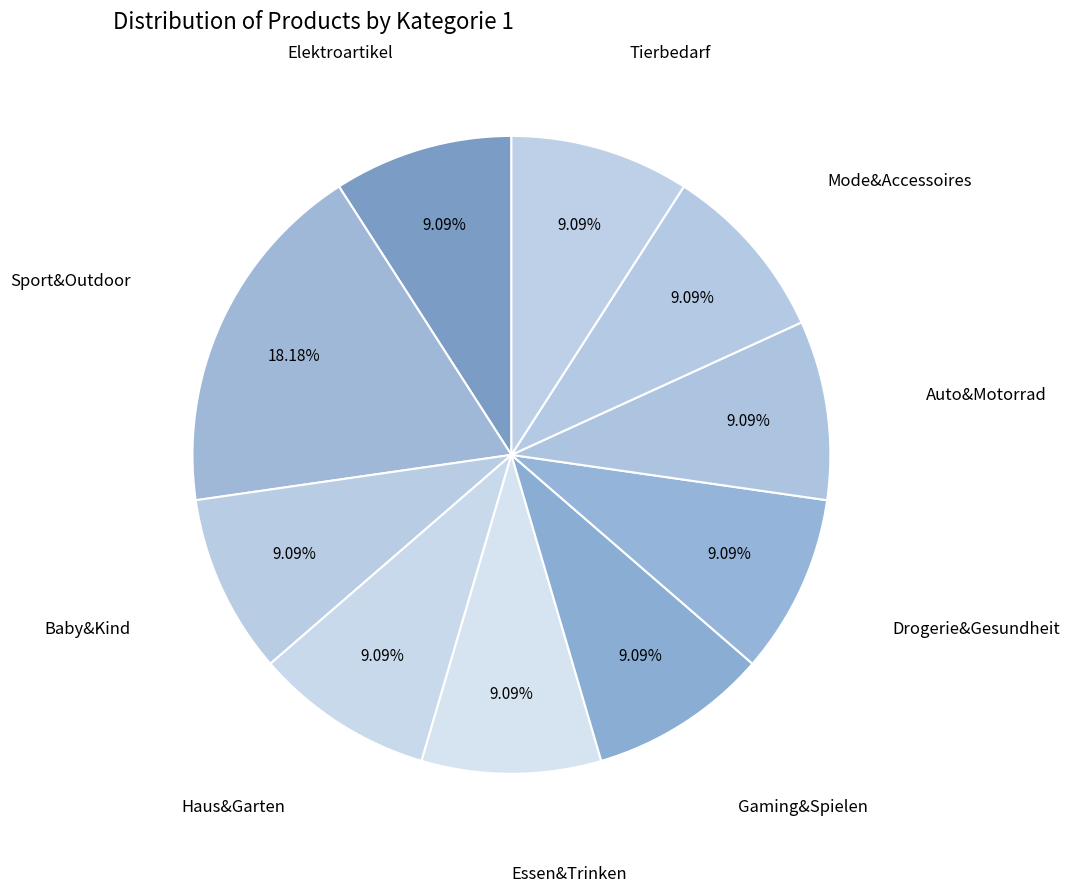

How many slices are in this pie chart?

10